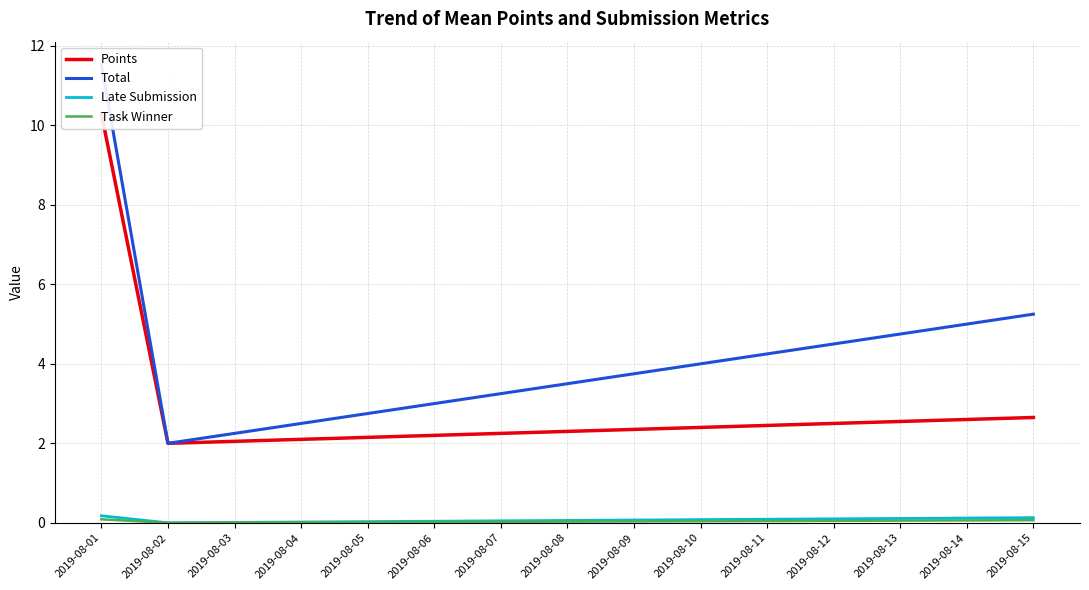

Rank the series by their maximum value, from highest to lowest.

Total, Points, Late Submission, Task Winner